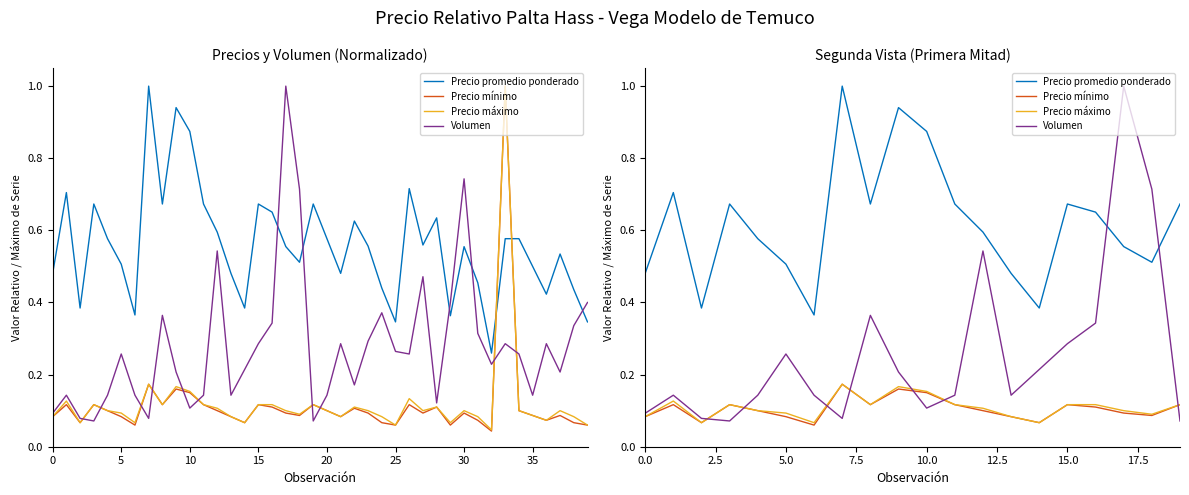

Count the number of data series in this chart.

4